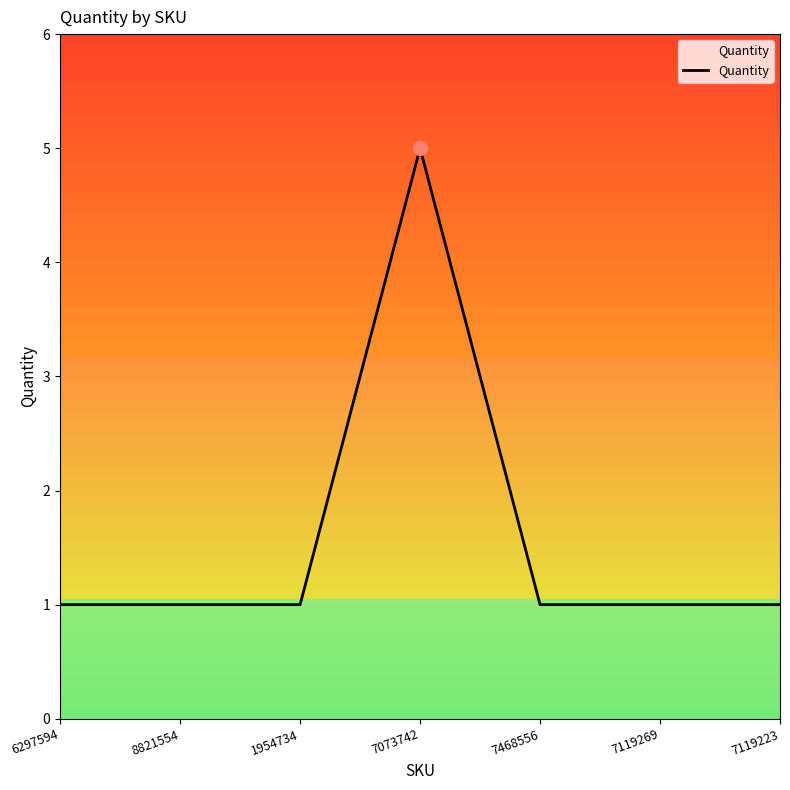

How many categories are shown in the chart?

7